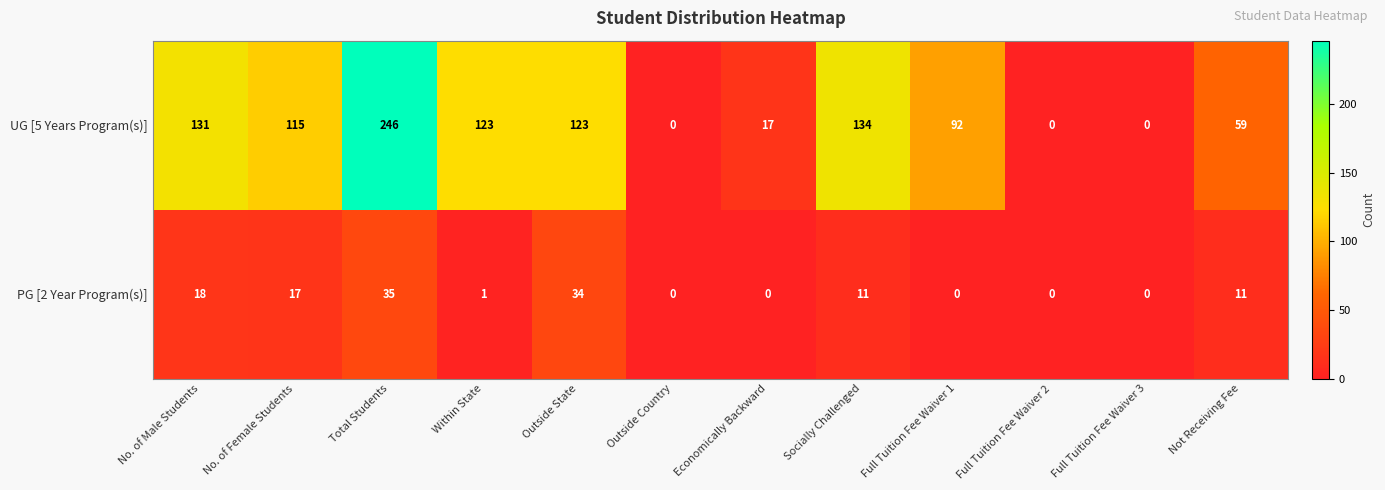

What is the difference between the PG [2 Year Program(s)] values at Not Receiving Fee and Economically Backward?

11